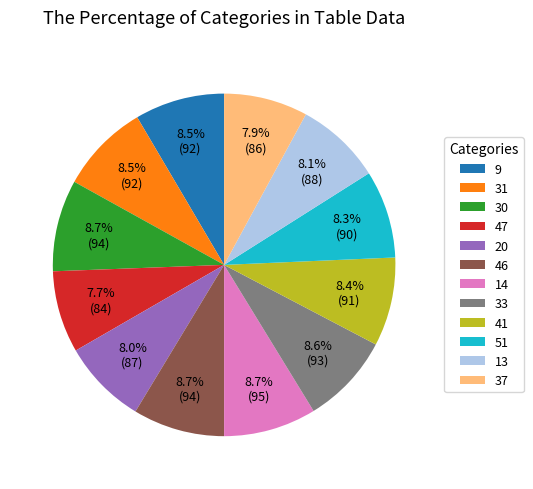

Does any single category account for the majority?

No